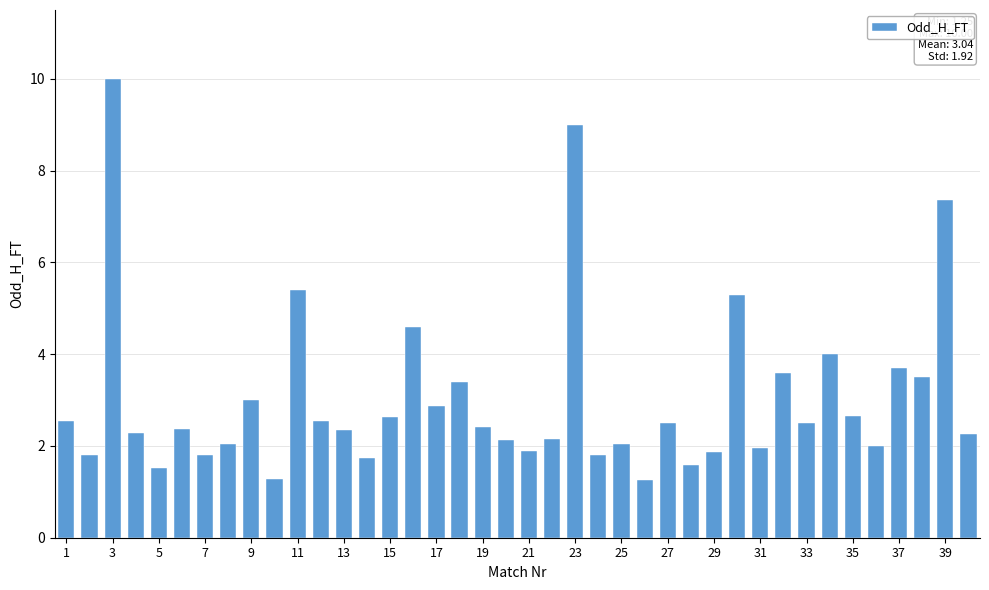

What is the maximum value shown in the chart?

10.0